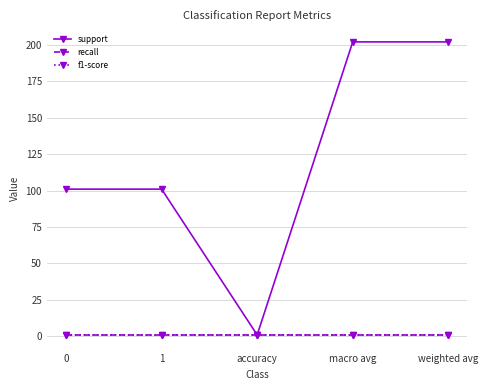

Does the chart have visible grid lines?

Yes